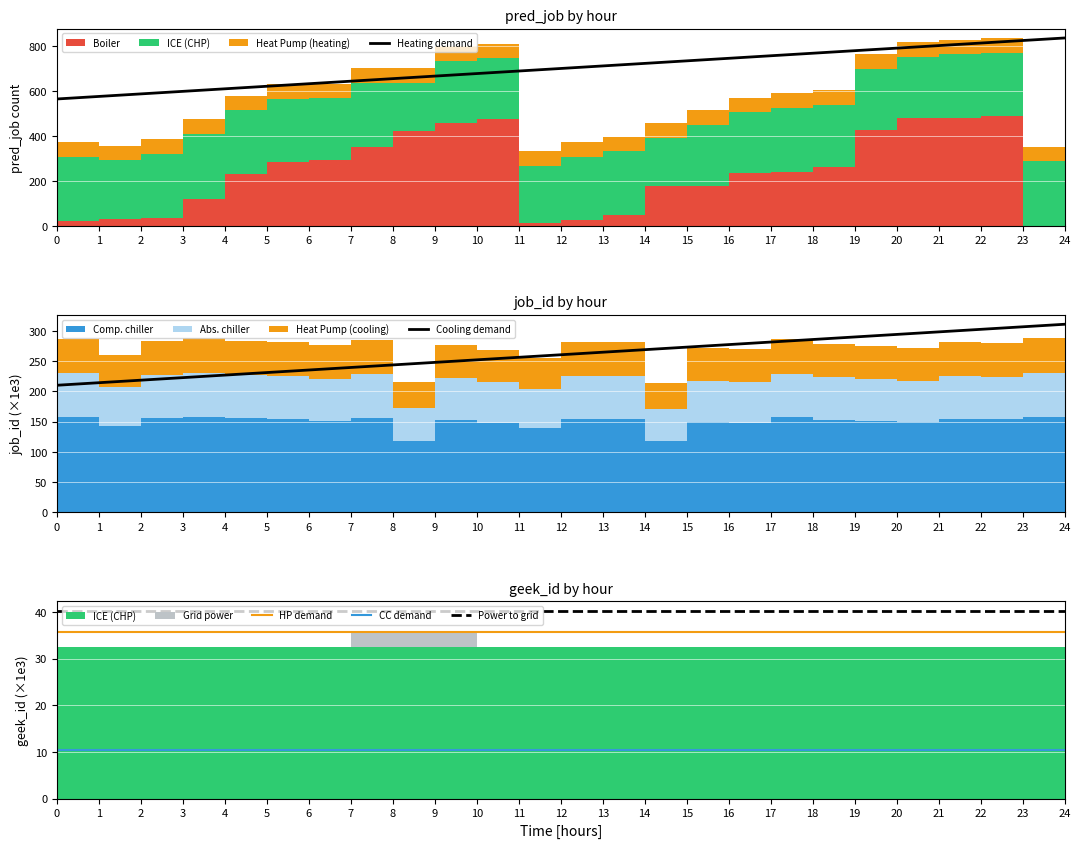

True or false: pred_job and geek_id_scaled cross at least once.

True